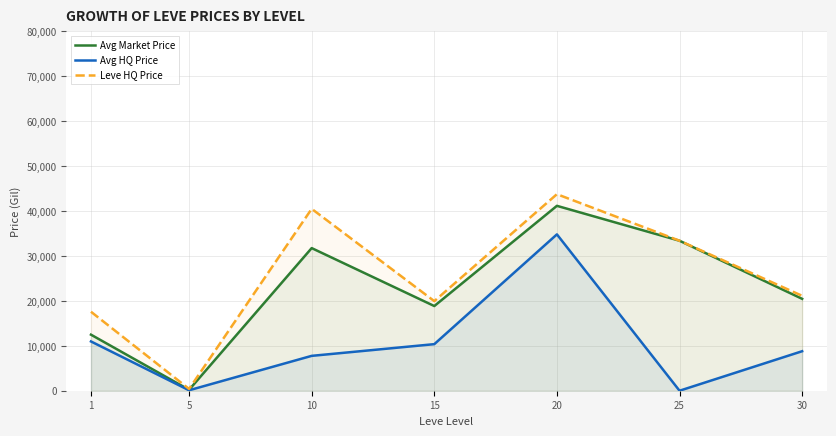

Which series has the largest total across all categories?

Leve HQ Price